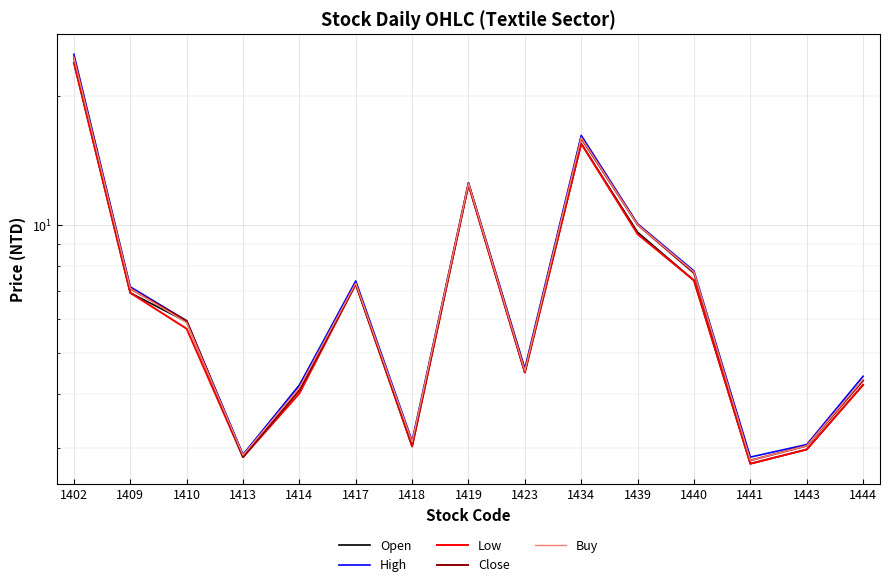

List the labels in order of High value, smallest first.

1441, 1413, 1443, 1418, 1414, 1444, 1423, 1410, 1409, 1417, 1440, 1439, 1419, 1434, 1402